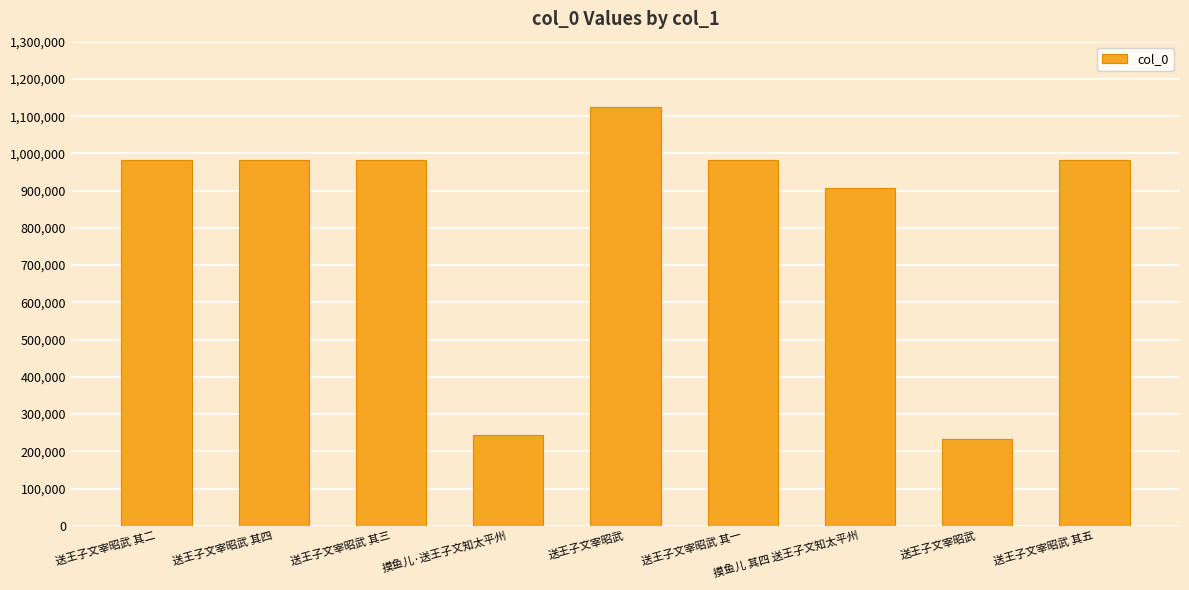

The value at 送王子文宰昭武 其四 is 982269. True or false?

True